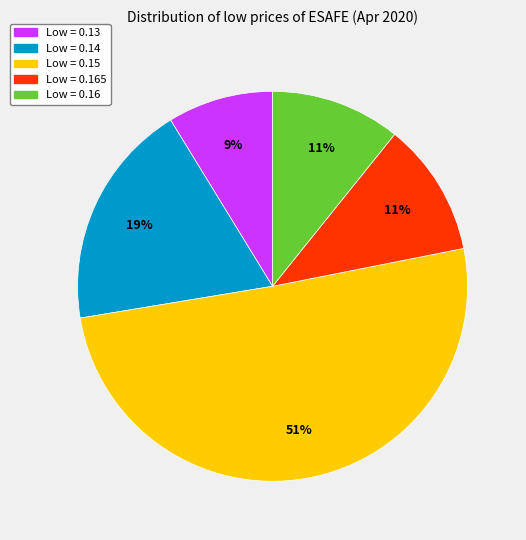

Is there a majority slice in this chart?

Yes